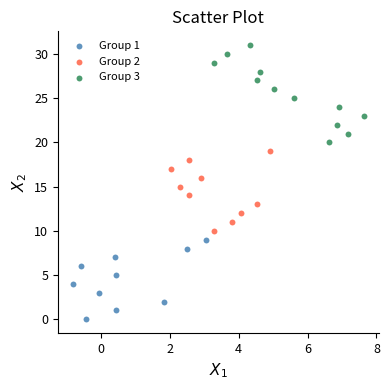

Which series contains the lowest Y value?

Group 1